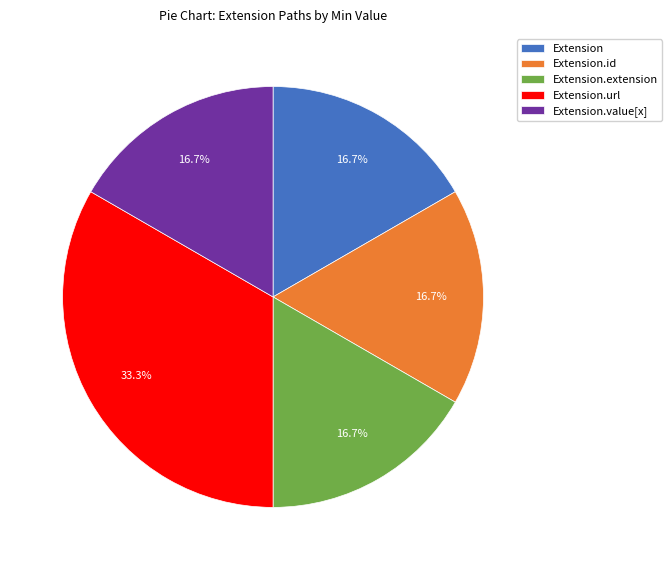

Does Extension.id represent more than half of the total?

No